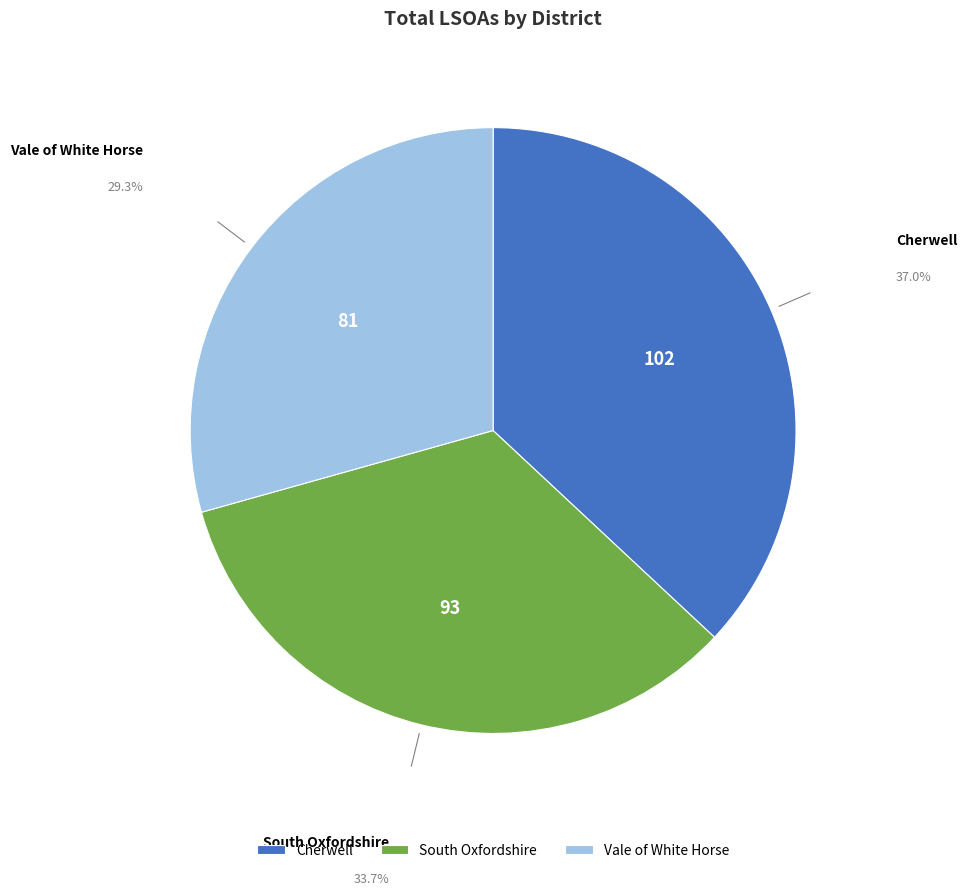

Is there a majority slice in this chart?

No